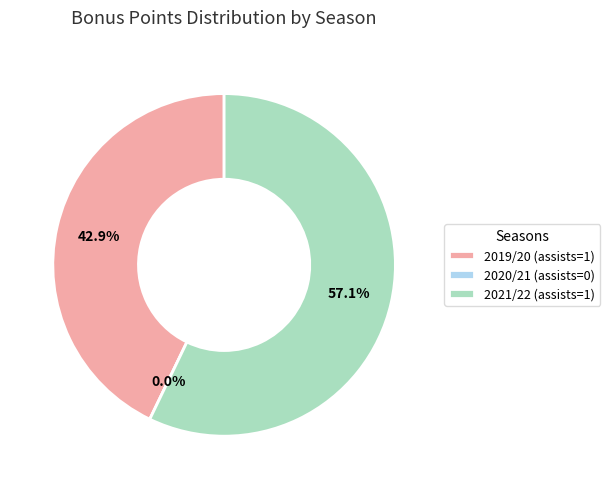

Does 2021/22 (assists=1) account for over 50% of the chart?

Yes